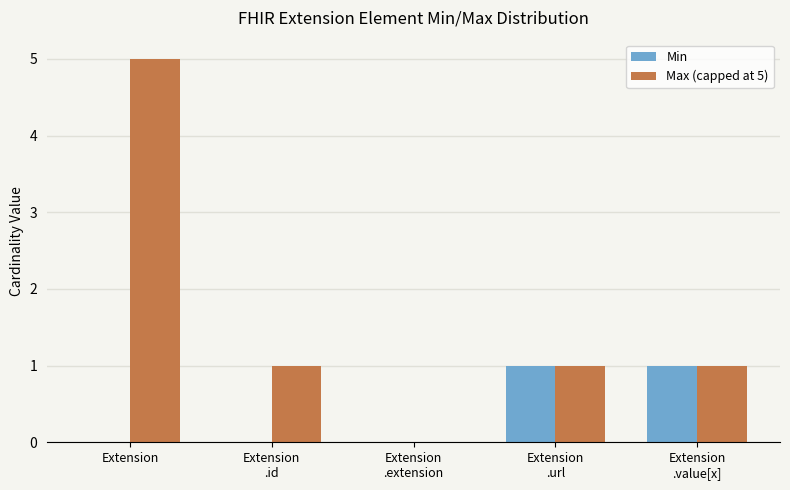

At which category is the sum across all series the highest?

Extension